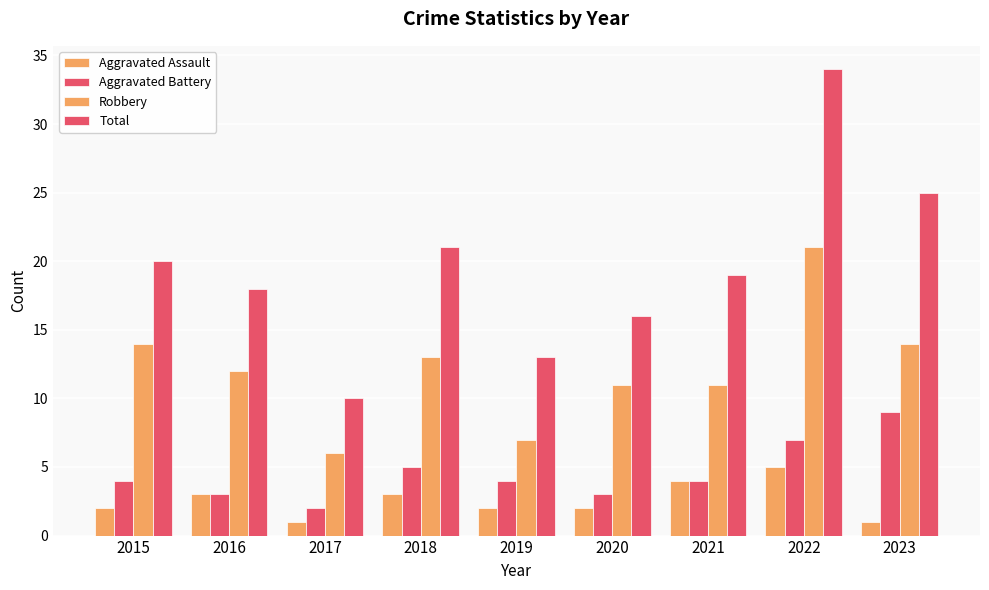

Is it true that Aggravated Battery equals 3 at 2020?

True